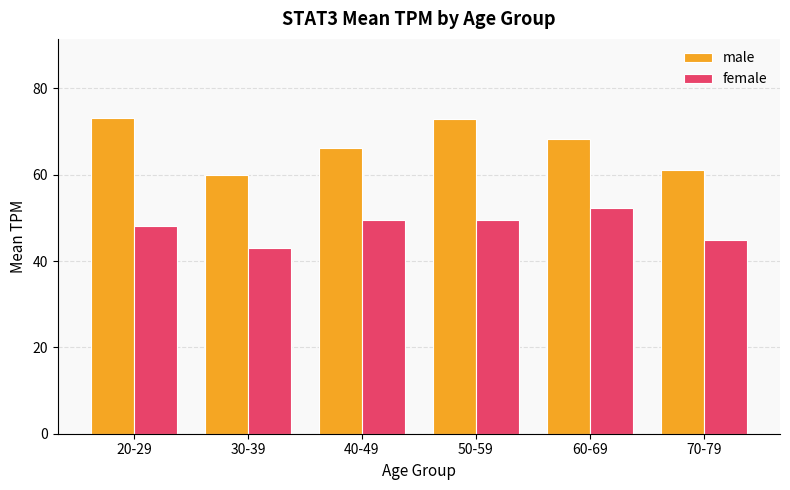

At which label is male closest to 66?

40-49